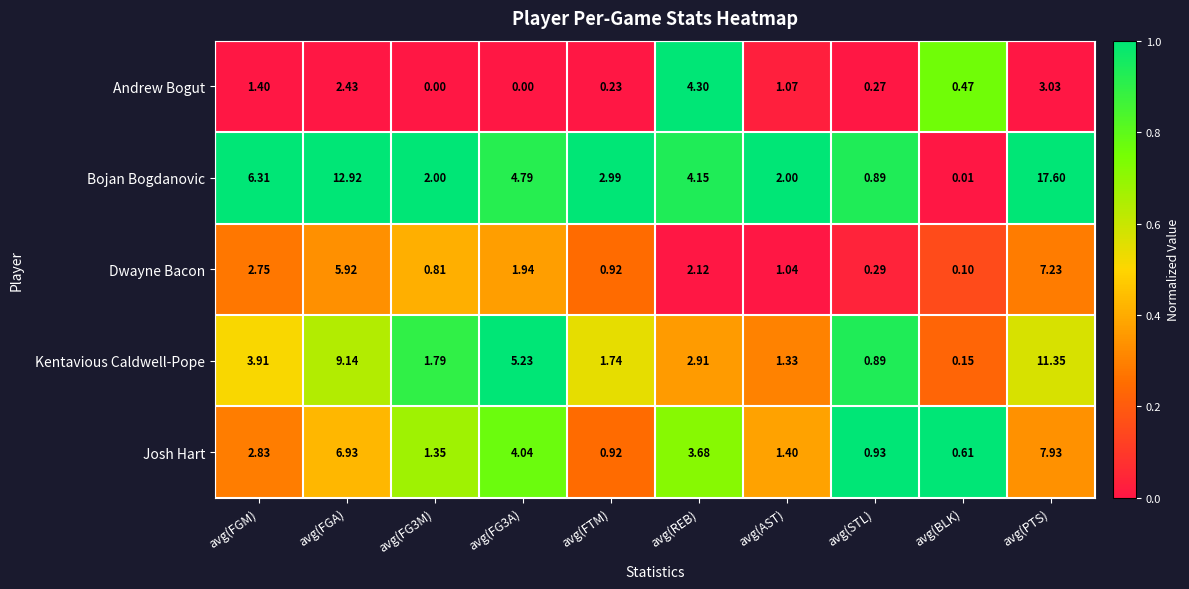

How many series are shown in this chart?

5